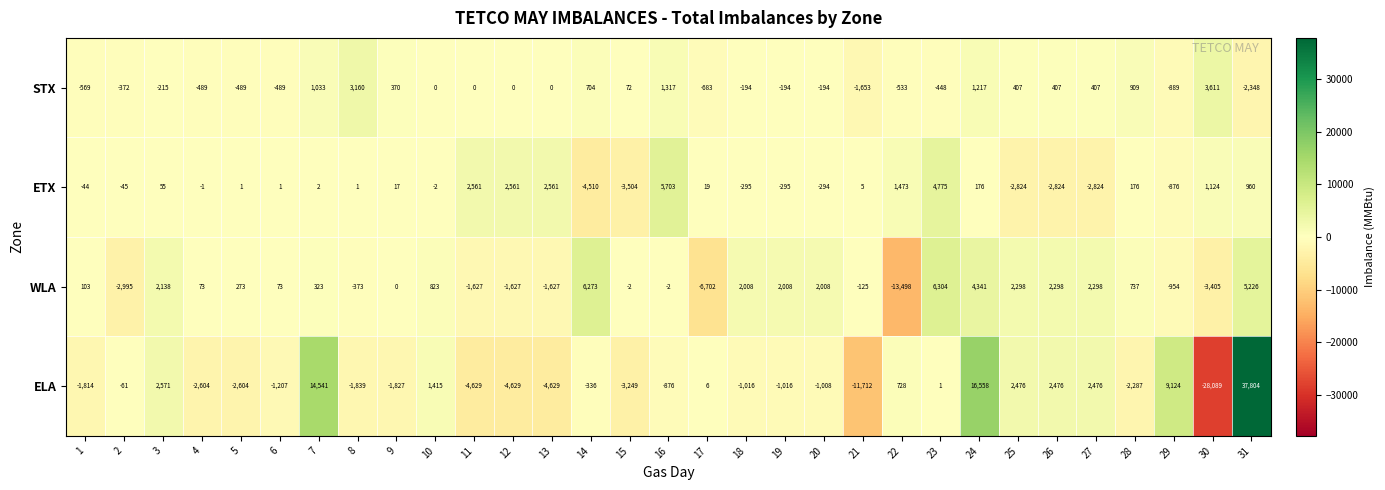

What is the maximum value shown in the chart?

37804